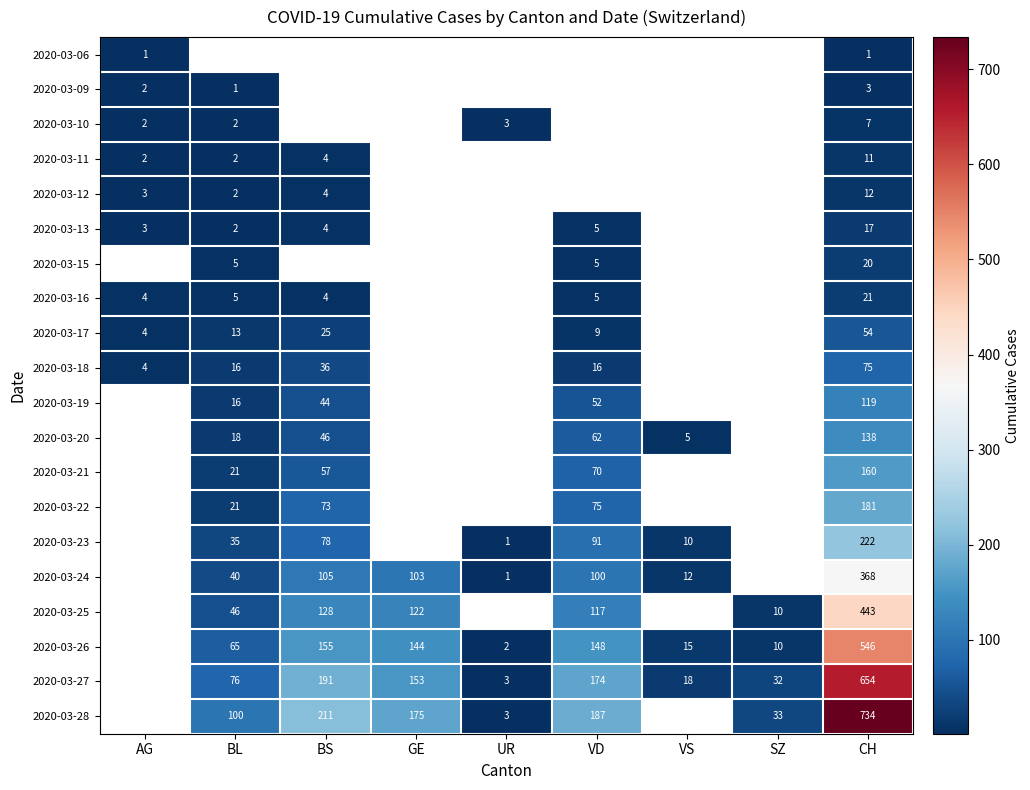

Is it true that 2020-03-26 equals 210 at BS?

False